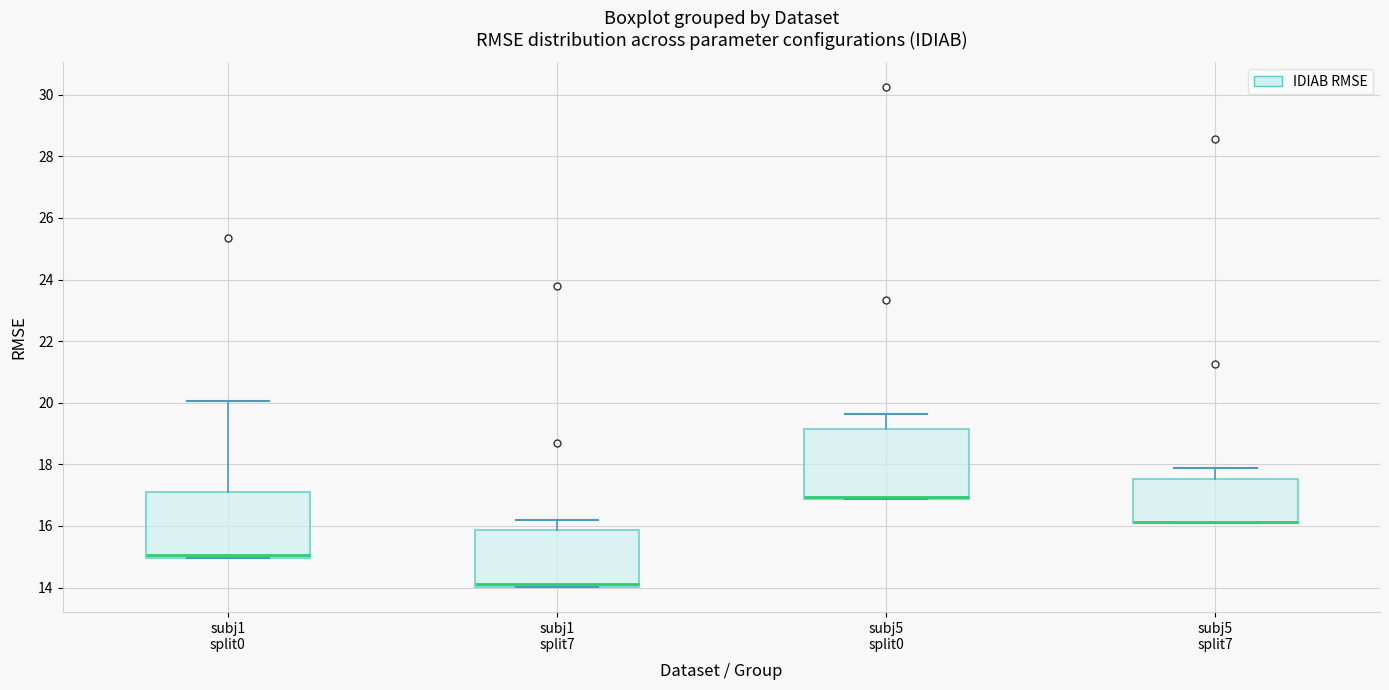

Reading left to right, read every box against the y-axis: the position of its median line, the range the box covers, and the ends of its whiskers. The values are not printed on the chart, so give them approximately, as read against the axis.

subj1 split0: median 15.0 (just above the box's lower edge), box 15.0 to 17.2, whiskers 15.0 to 20.0
subj1 split7: median 14.2, box 14.0 to 15.8, whiskers 14.0 to 16.2
subj5 split0: median 17.0 (drawn on the box's lower edge), box 16.8 to 19.2, whiskers 16.8 to 19.6
subj5 split7: median 16.2 (drawn on the box's lower edge), box 16.2 to 17.6, whiskers 16.2 to 17.8